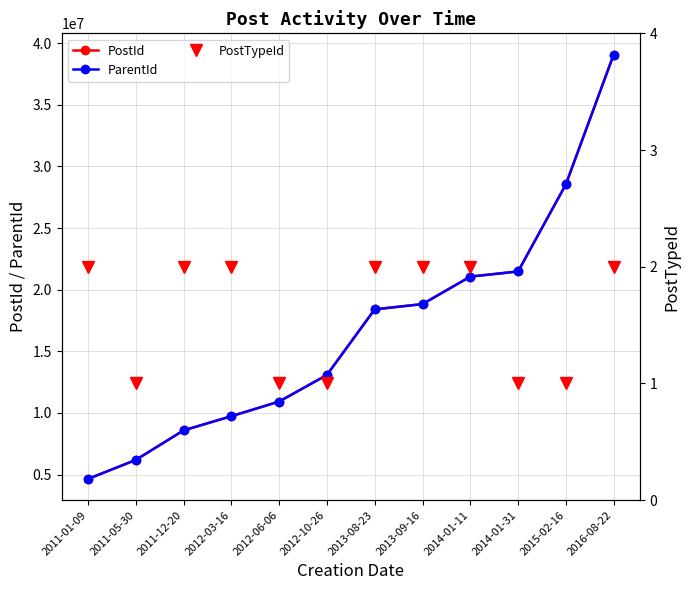

What position from the right is 2012-03-16?

9